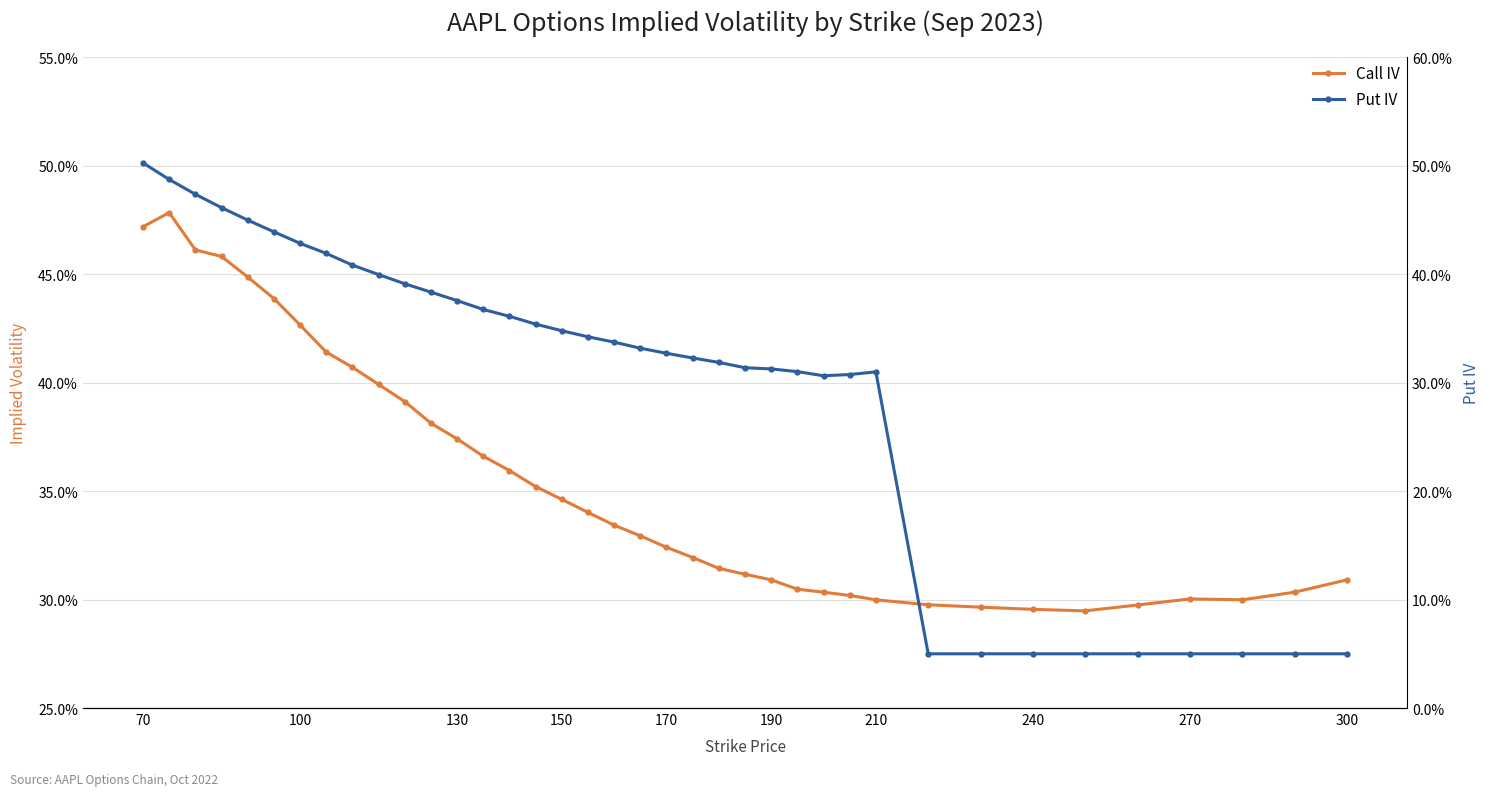

In Call IV, how many points are lower than both neighbors (excluding endpoints)?

2